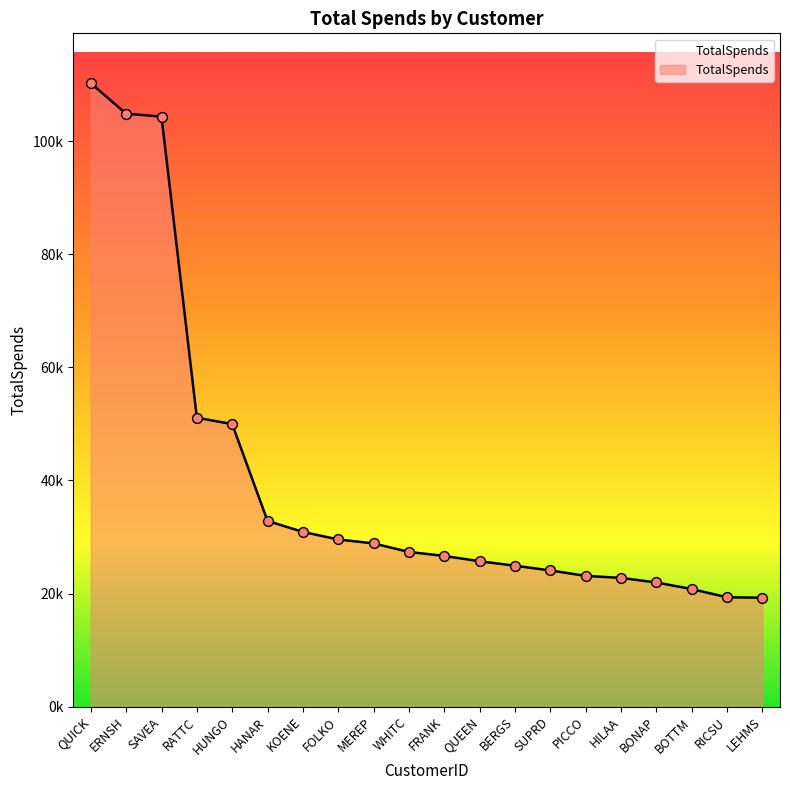

Which has a higher value, QUICK or HILAA?

QUICK